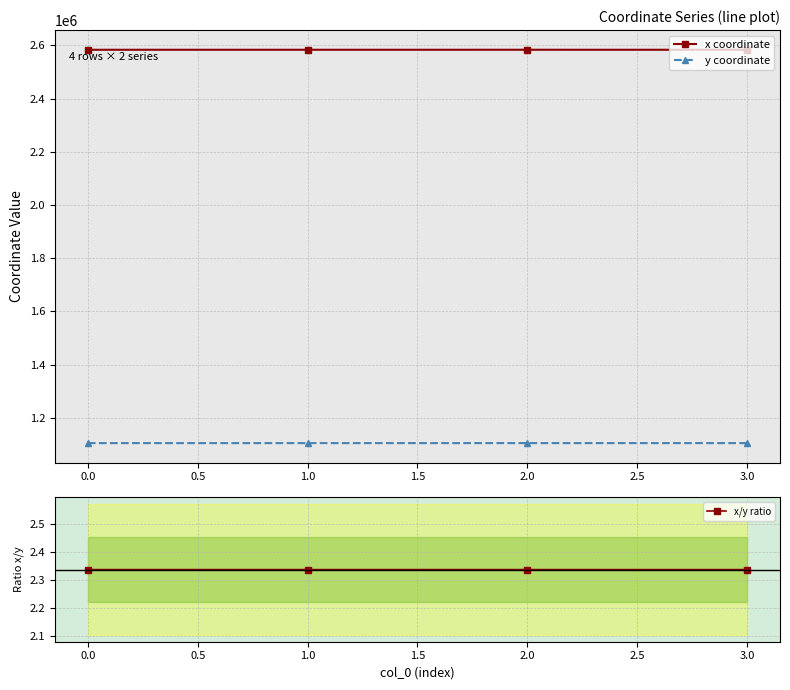

True or false: x coordinate and x/y ratio cross at least once.

False